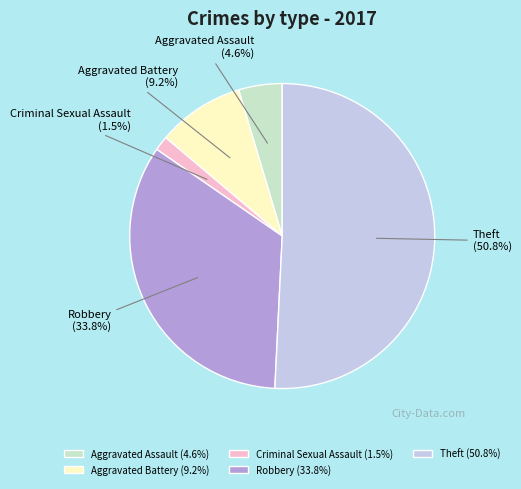

Do Aggravated Assault and Theft together represent more than half of the pie?

Yes